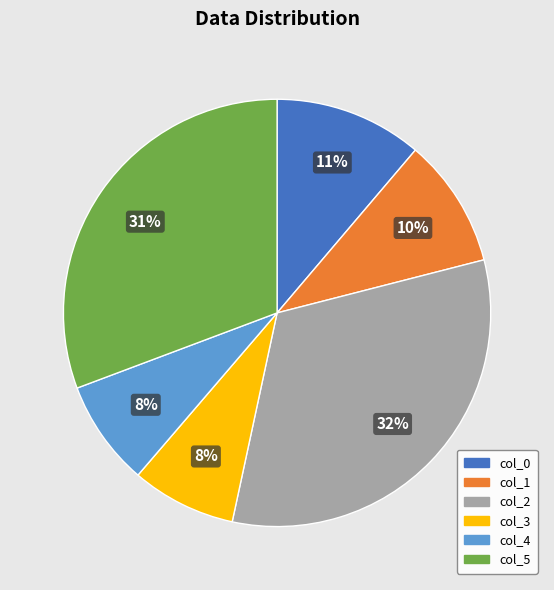

Between col_1 and col_3, which is larger?

col_1